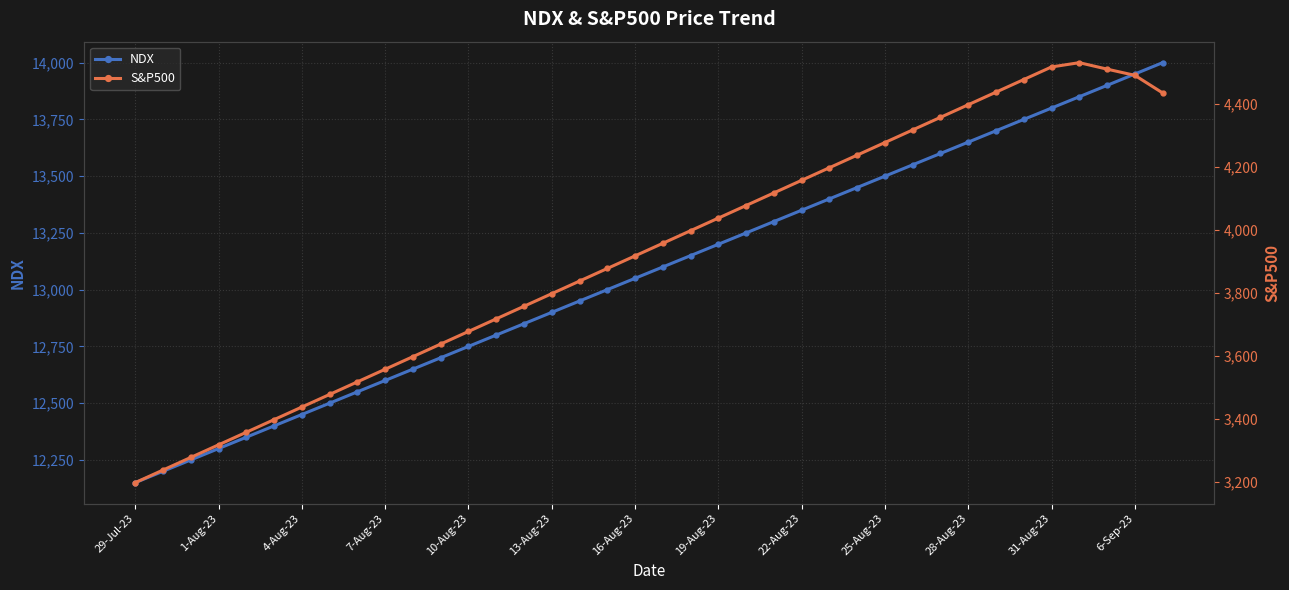

The value of NDX at 10-Aug-23 is 12750. True or false?

True